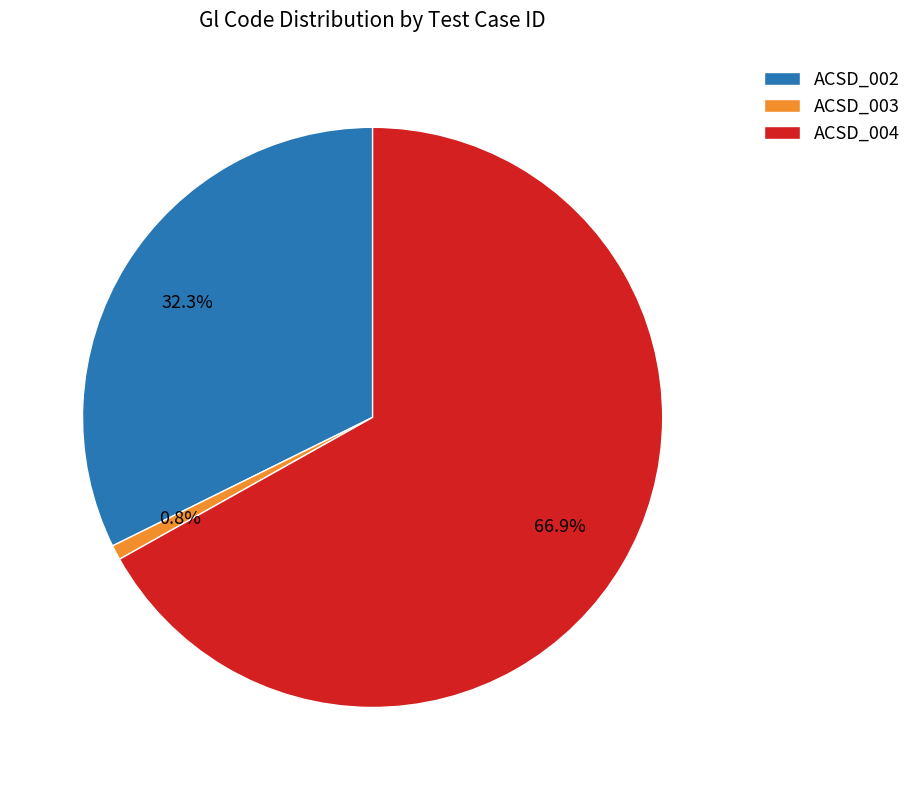

What is the majority slice?

ACSD_004